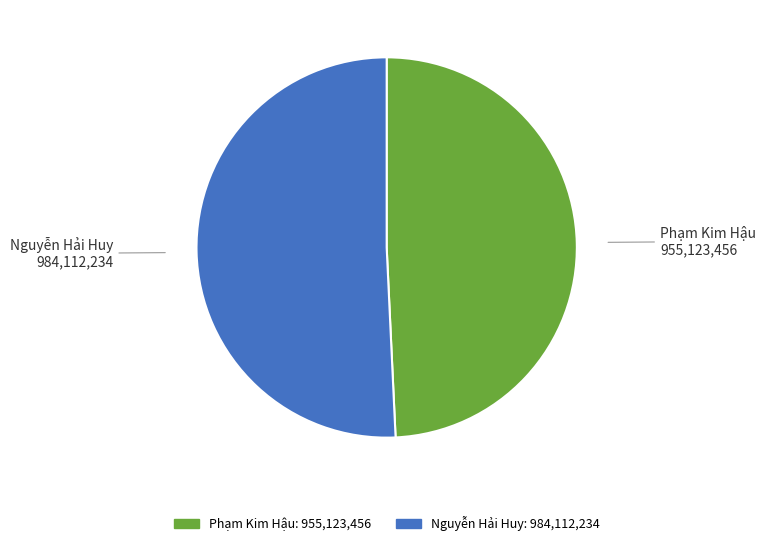

What is the majority slice?

Nguyễn Hải Huy